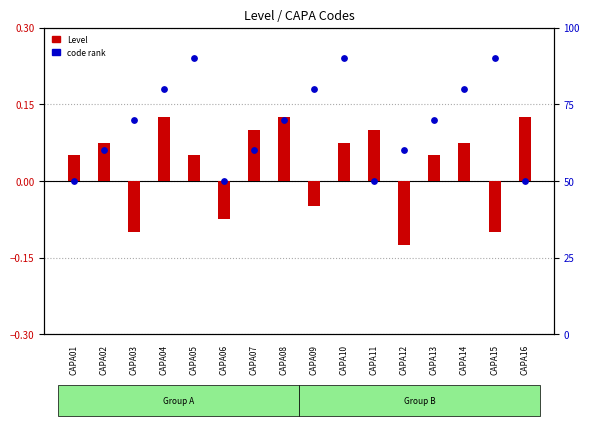

Which series has the widest spread of Y values?

Code rank